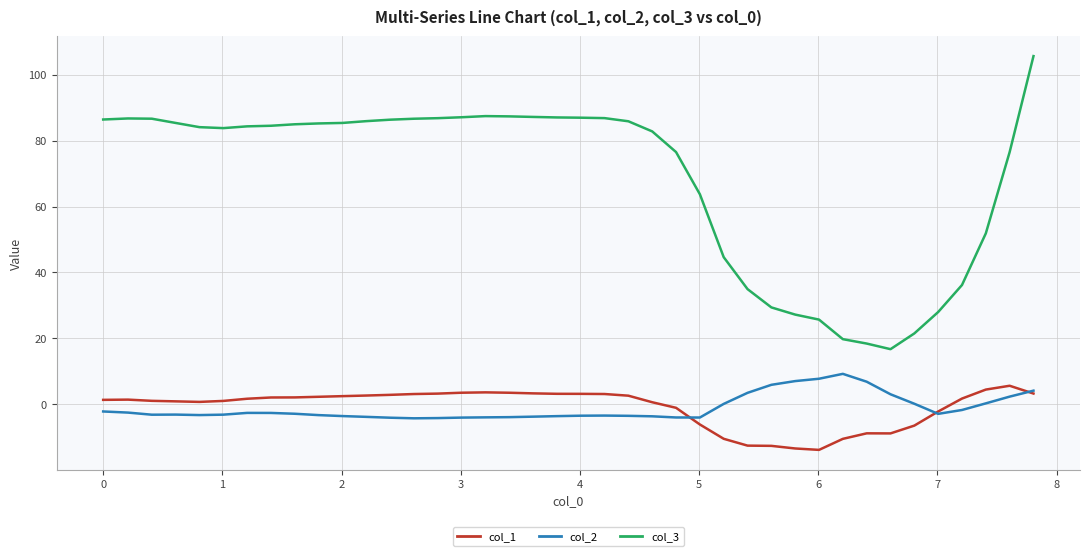

True or false: col_1 and col_3 intersect in this chart.

False